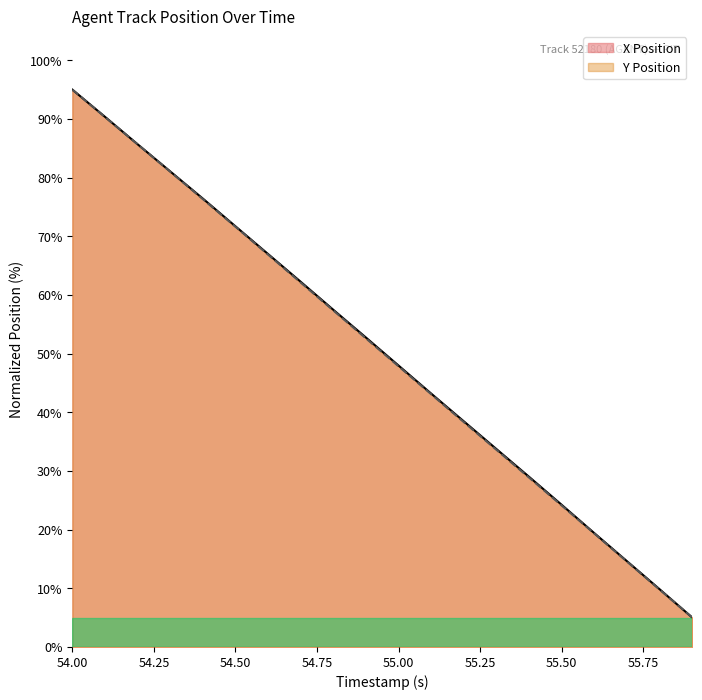

Does the chart have visible grid lines?

No